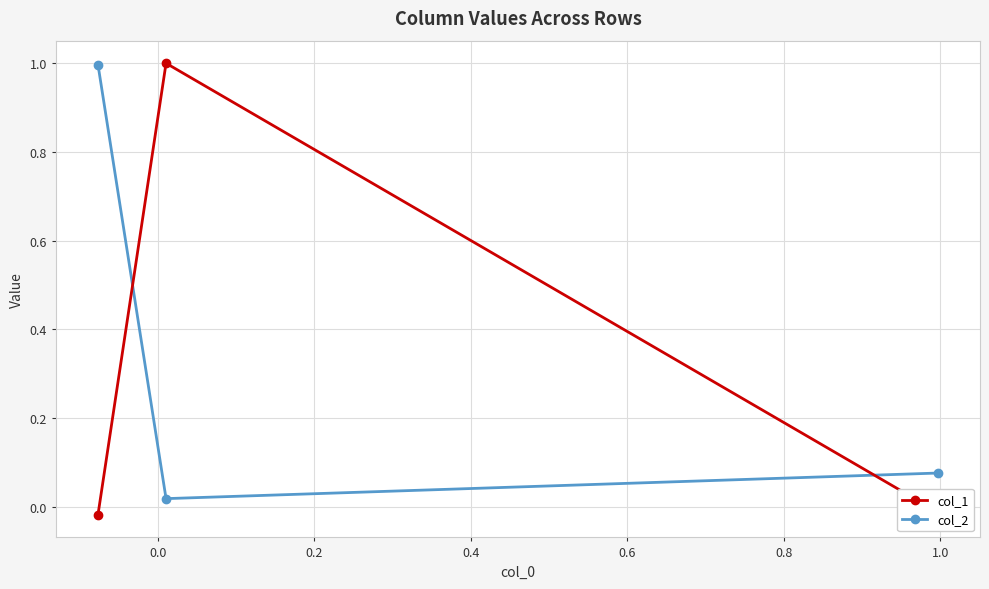

What is the highest value of the col_2 series?

1.0